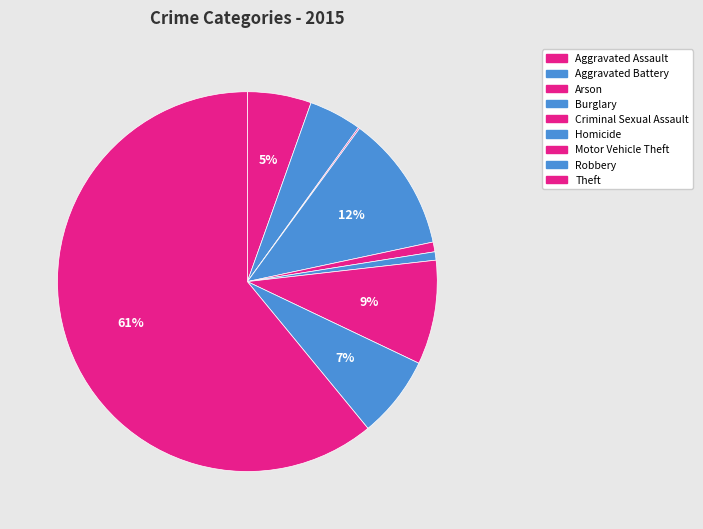

To the nearest percent, what is the difference between the largest and smallest slice percentages?

61%